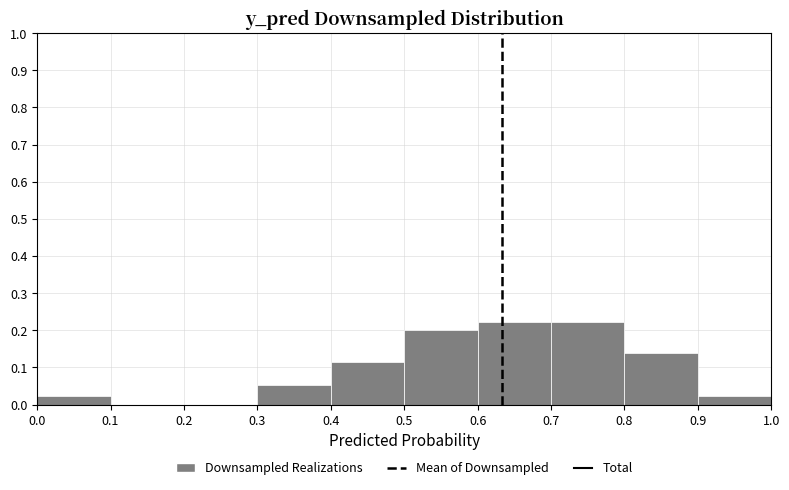

What is the height of the bar covering 0.8 to 0.9 on the x-axis? The values are not printed on the chart, so give them approximately, as read against the axis.

0.14